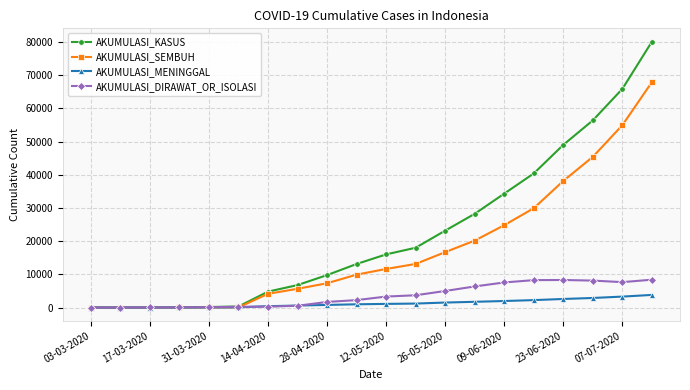

Which series has the largest total across all categories?

AKUMULASI_KASUS